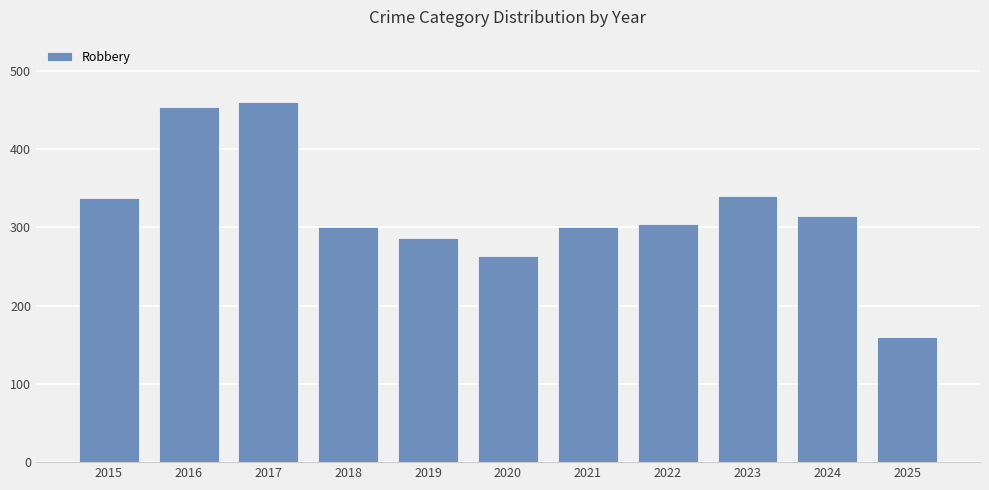

Which category has the lowest value across all series?

2025